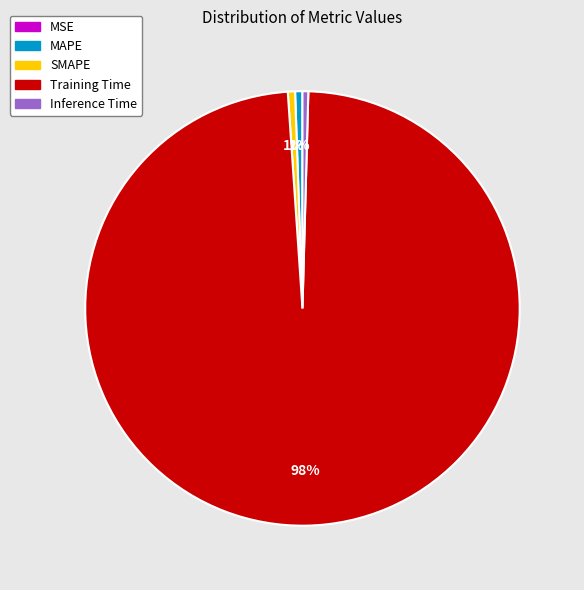

Which category accounts for the majority?

Training Time